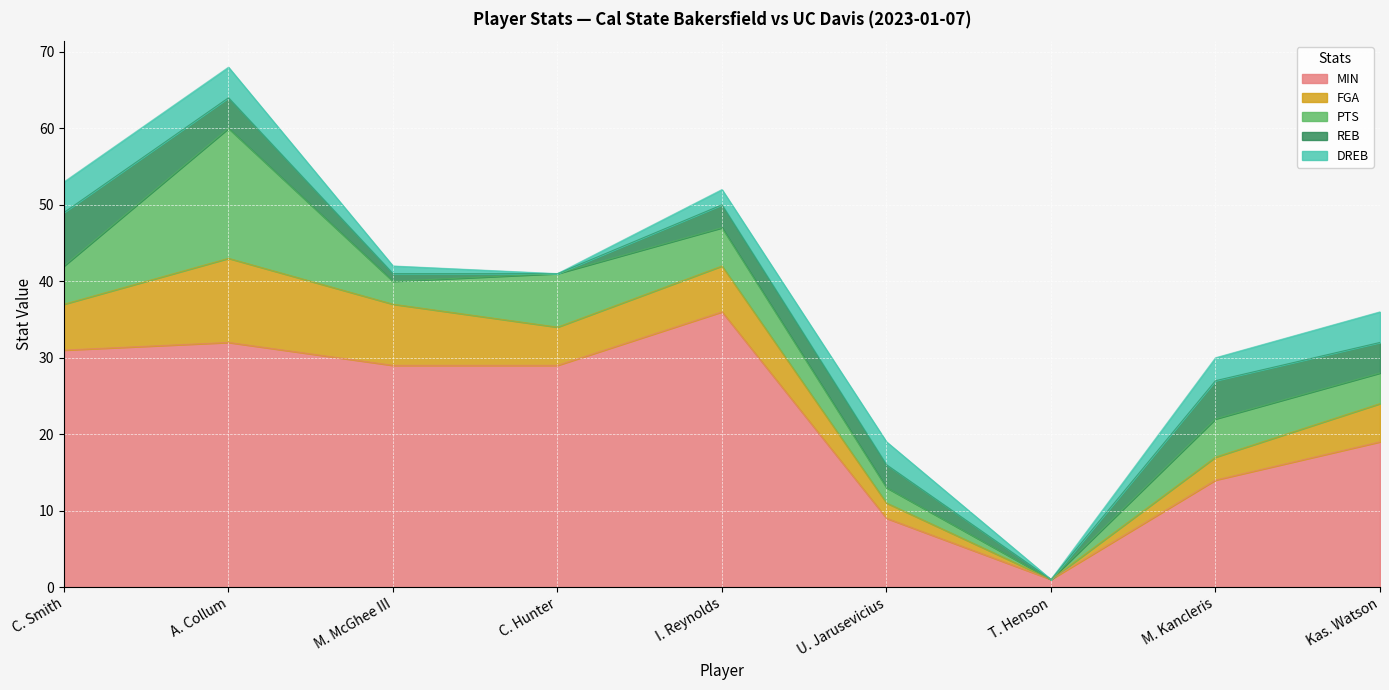

What is the sum of all PTS values?

48